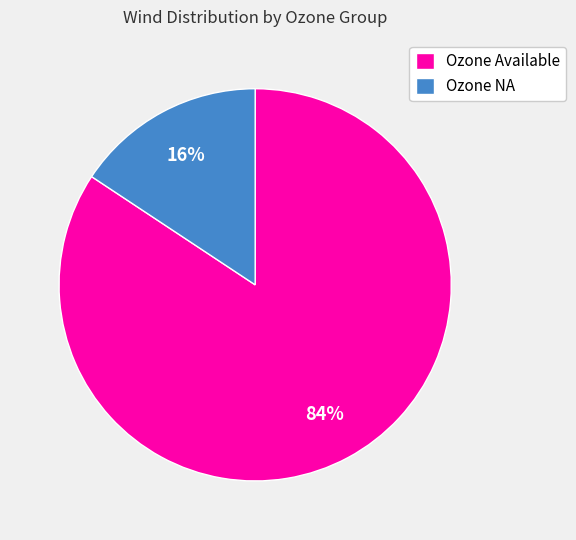

Combined, do Ozone NA and Ozone Available account for over 50%?

Yes